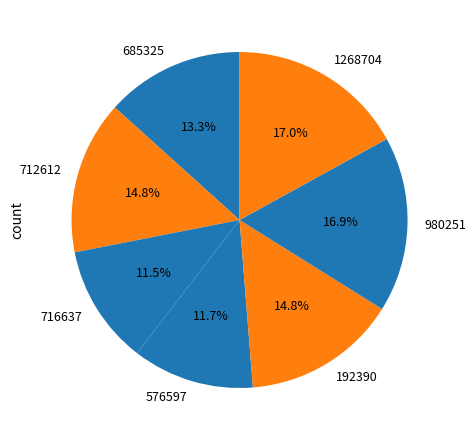

How many segments does this pie chart have?

7